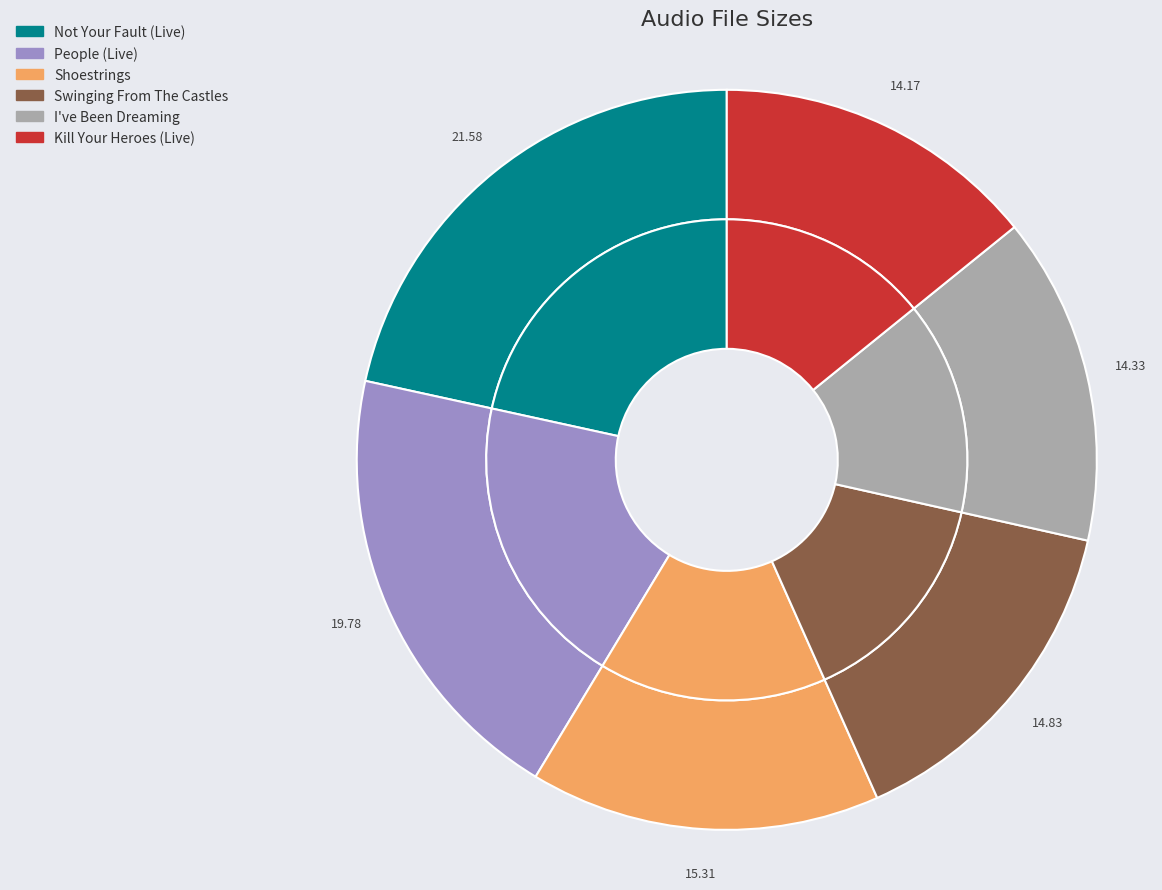

How many slices are in this pie chart?

6